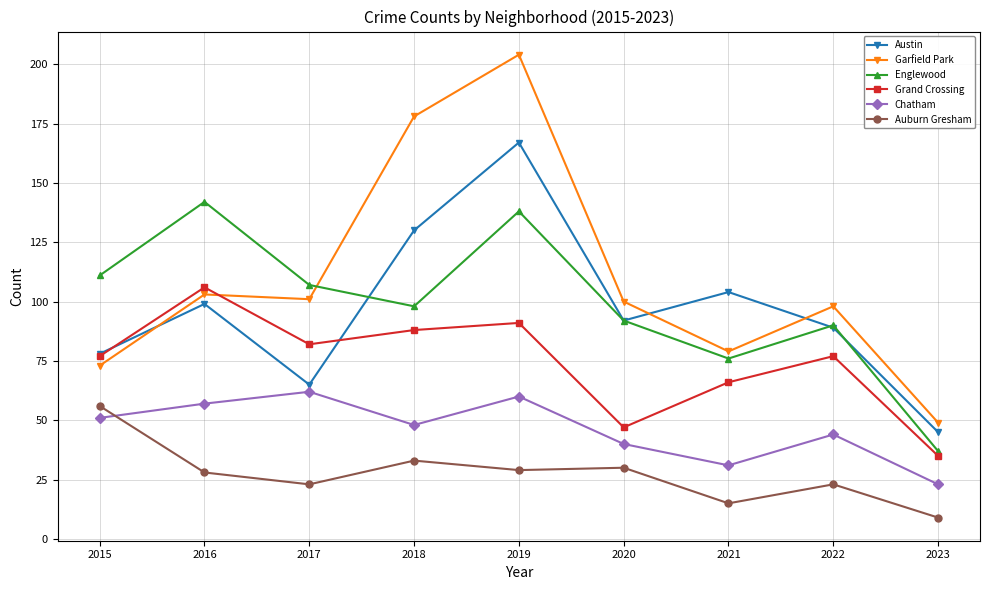

What is the average value of the Englewood series?

99